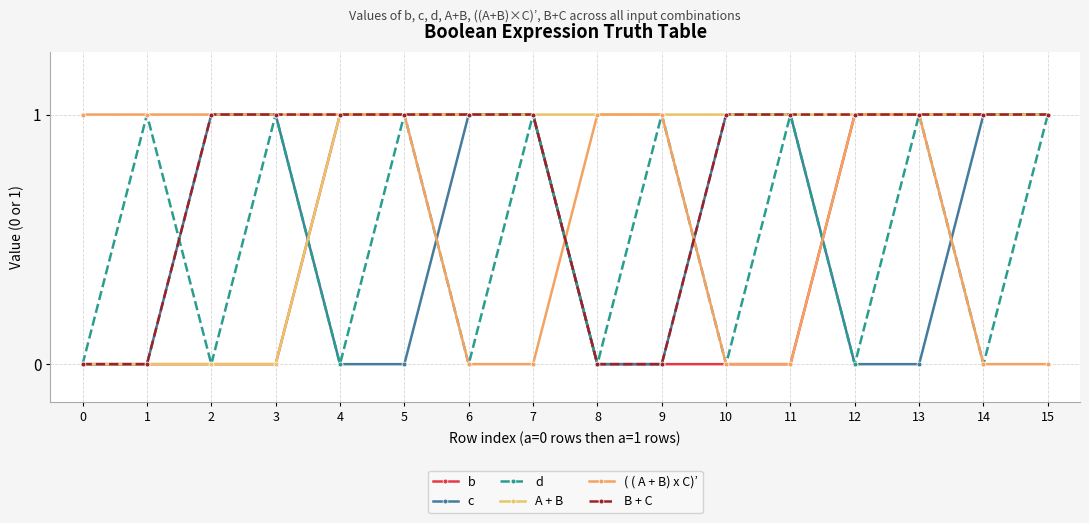

What are all the series names shown in the legend?

b, c, d, A + B, ( ( A + B) x C)’, B + C